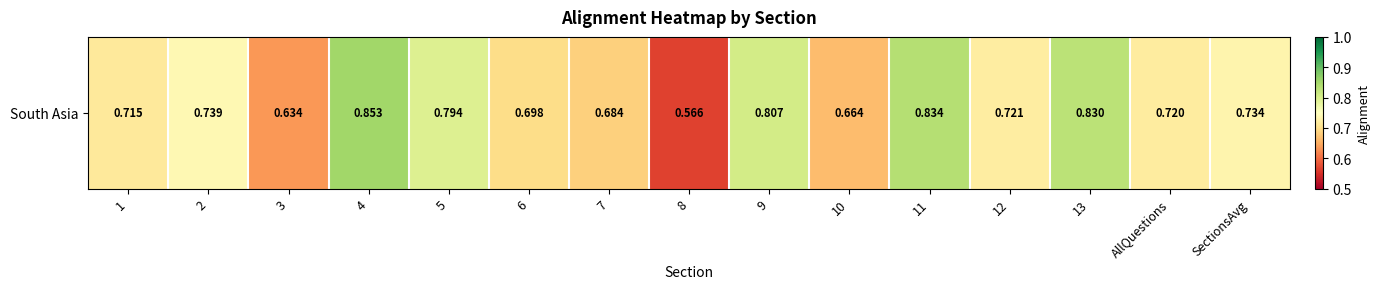

What is the sum of the values at SectionsAvg and 8?

1.3